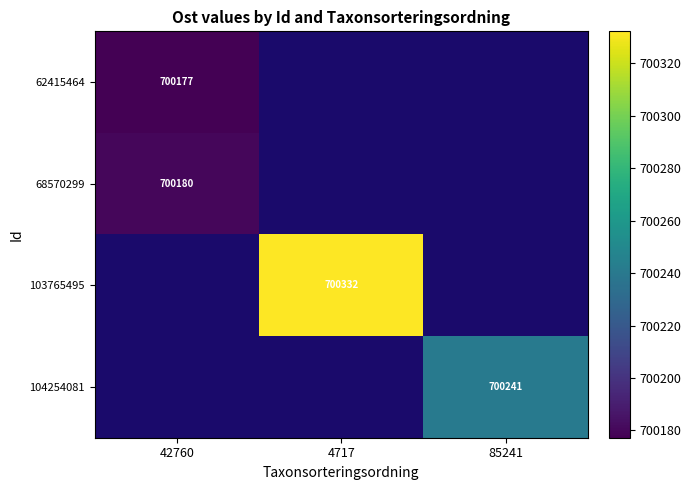

Is the value of 68570299 at 42760 greater than the value of 103765495 at 4717?

No